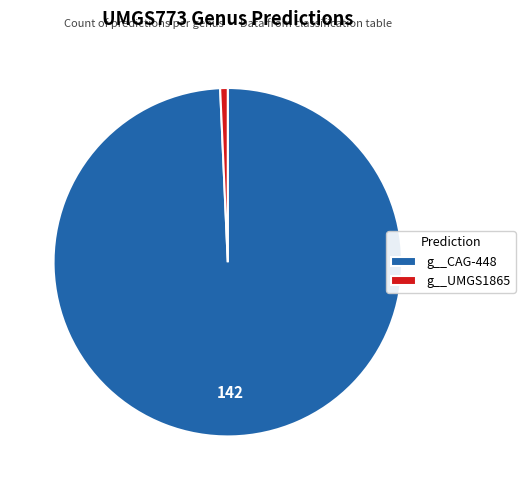

Rank the categories by value from highest to lowest.

g__CAG-448, g__UMGS1865